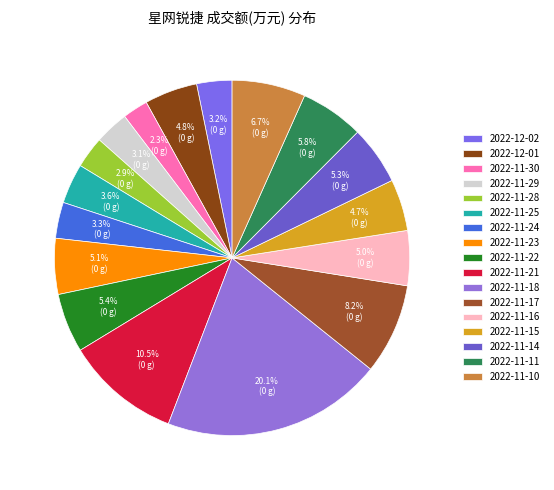

Is 2022-11-21 the majority of the pie?

No